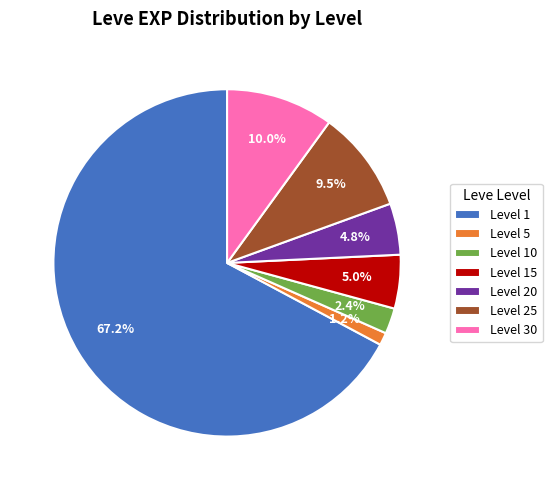

How many segments does this pie chart have?

7